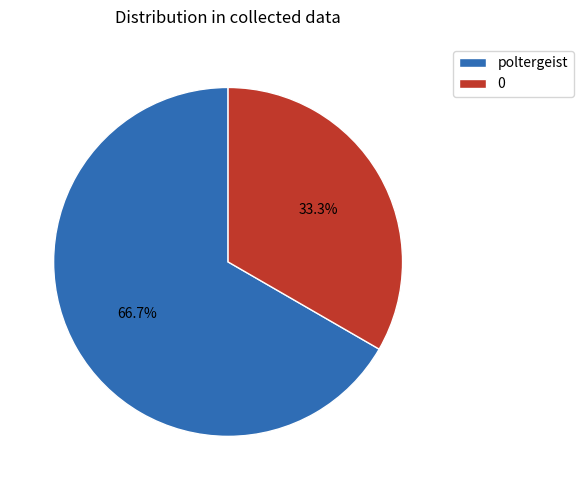

To the nearest percent, what portion does 0 represent?

33%